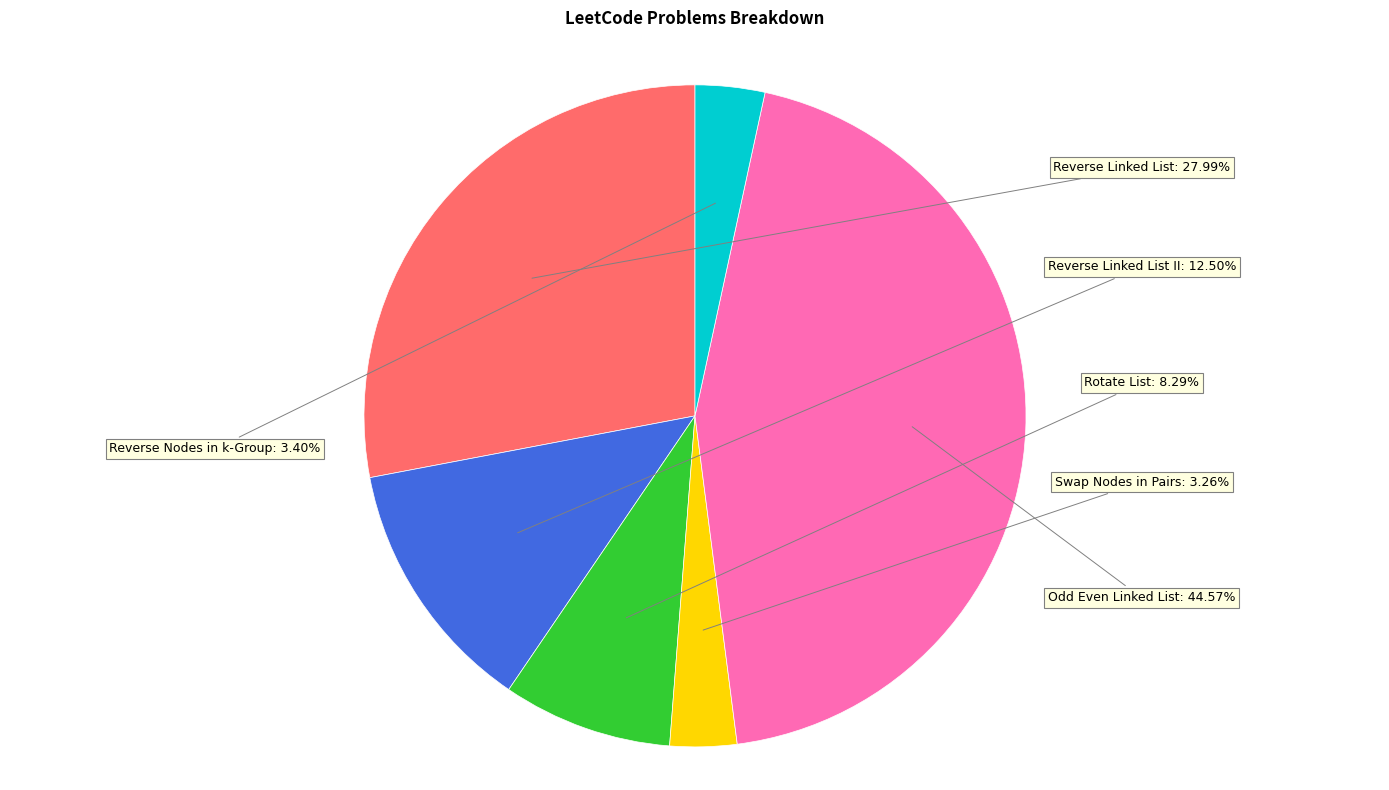

Is it true that Rotate List is 8% of the pie?

True